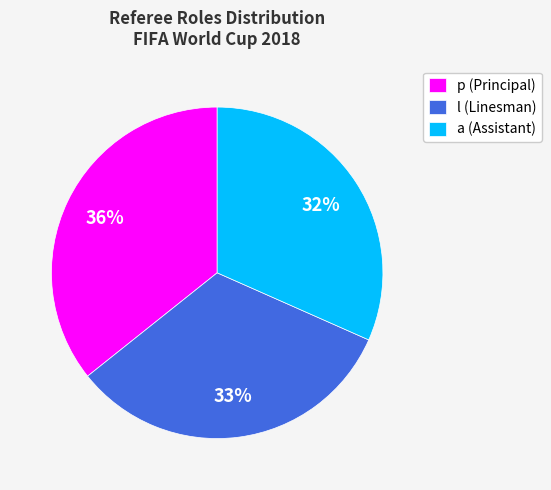

Combined, do p (Principal) and a (Assistant) account for over 50%?

Yes